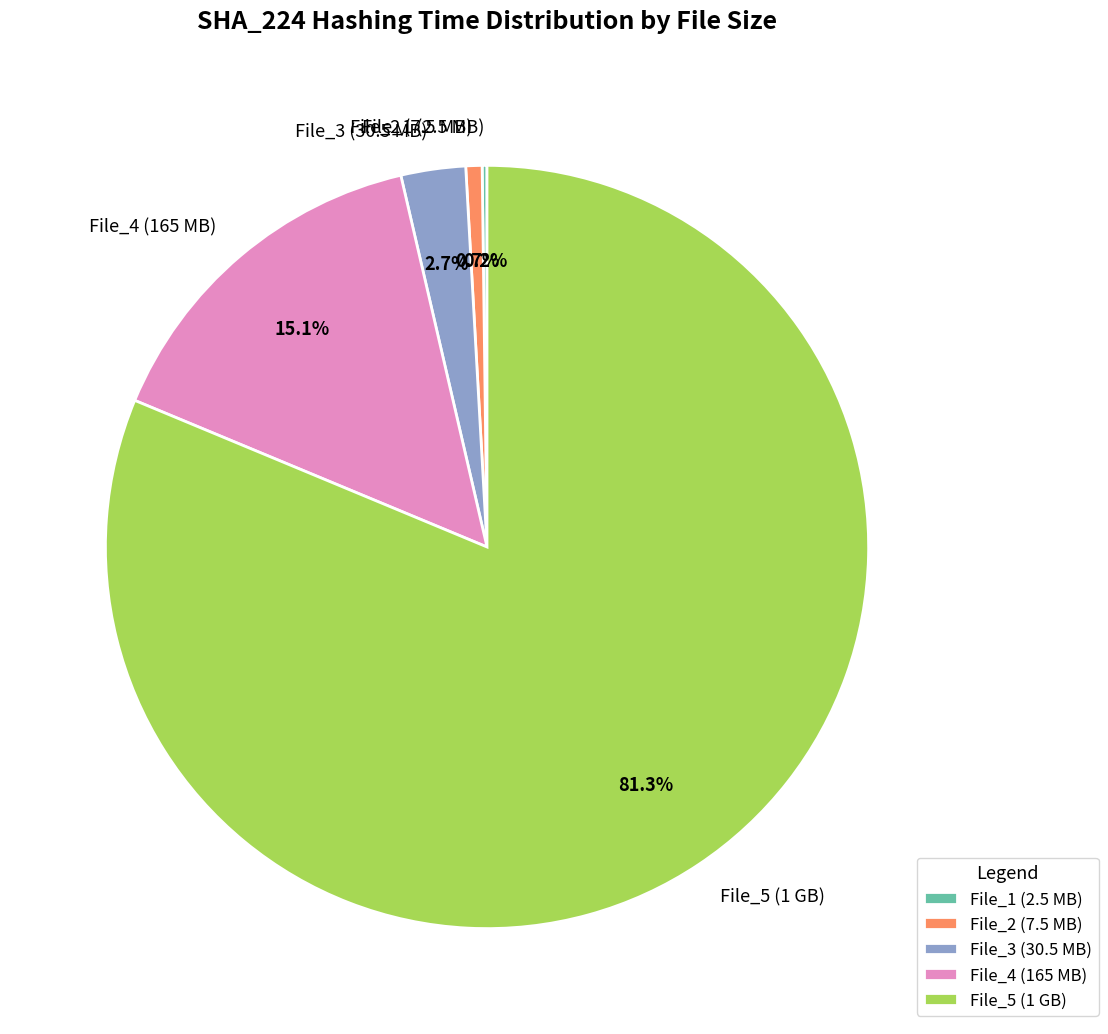

Is the sum of File_4 (165 MB) and File_3 (30.5 MB) greater than half?

No